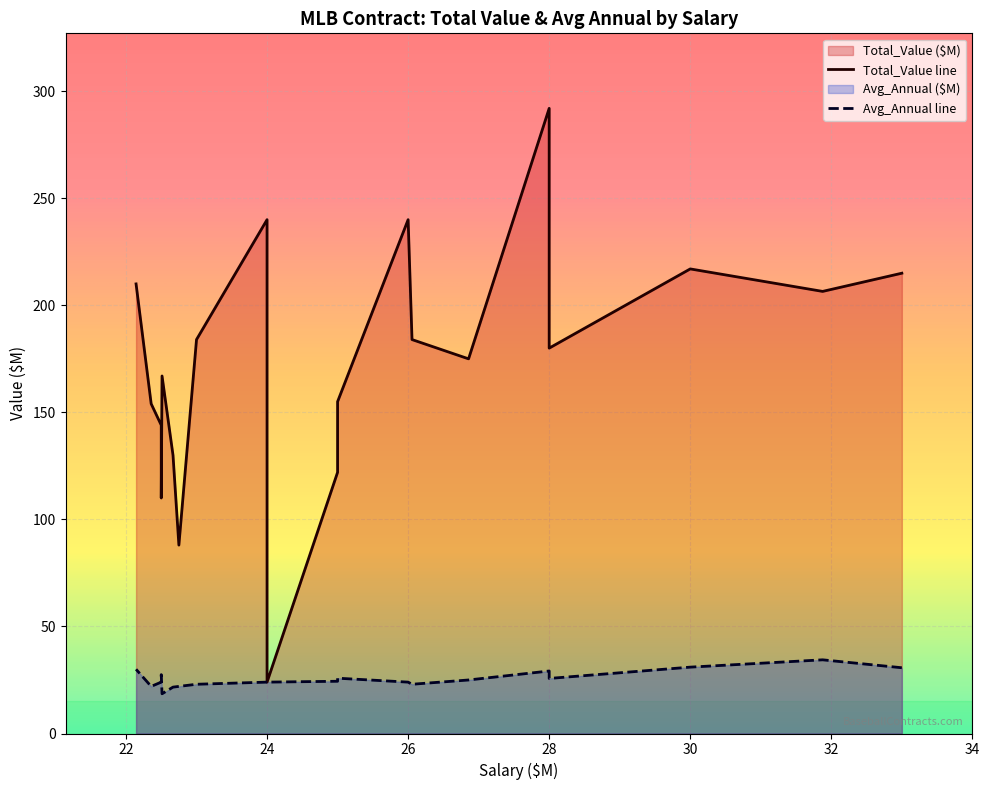

What is the average value of the Avg_Annual series?

25.5